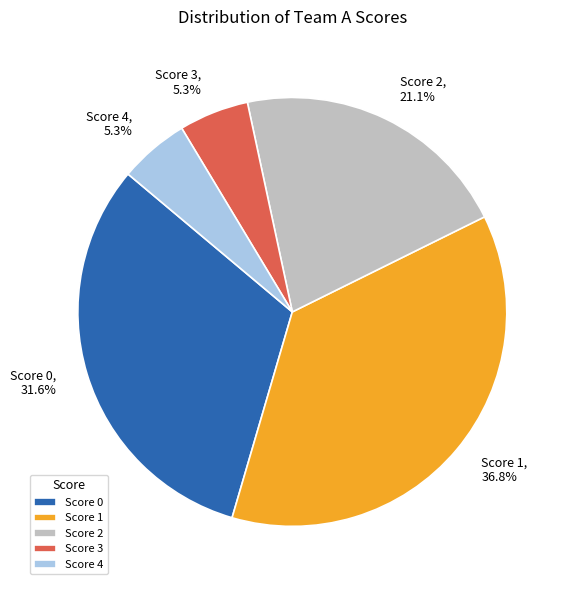

Which has a higher value, Score 3 or Score 1?

Score 1